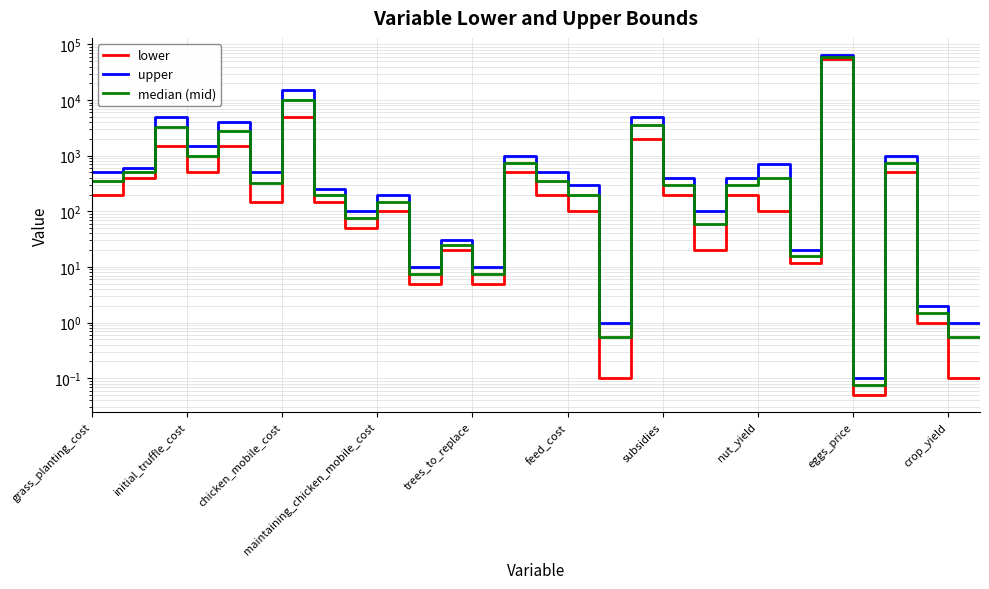

True or false: median (mid) and lower cross at least once.

False